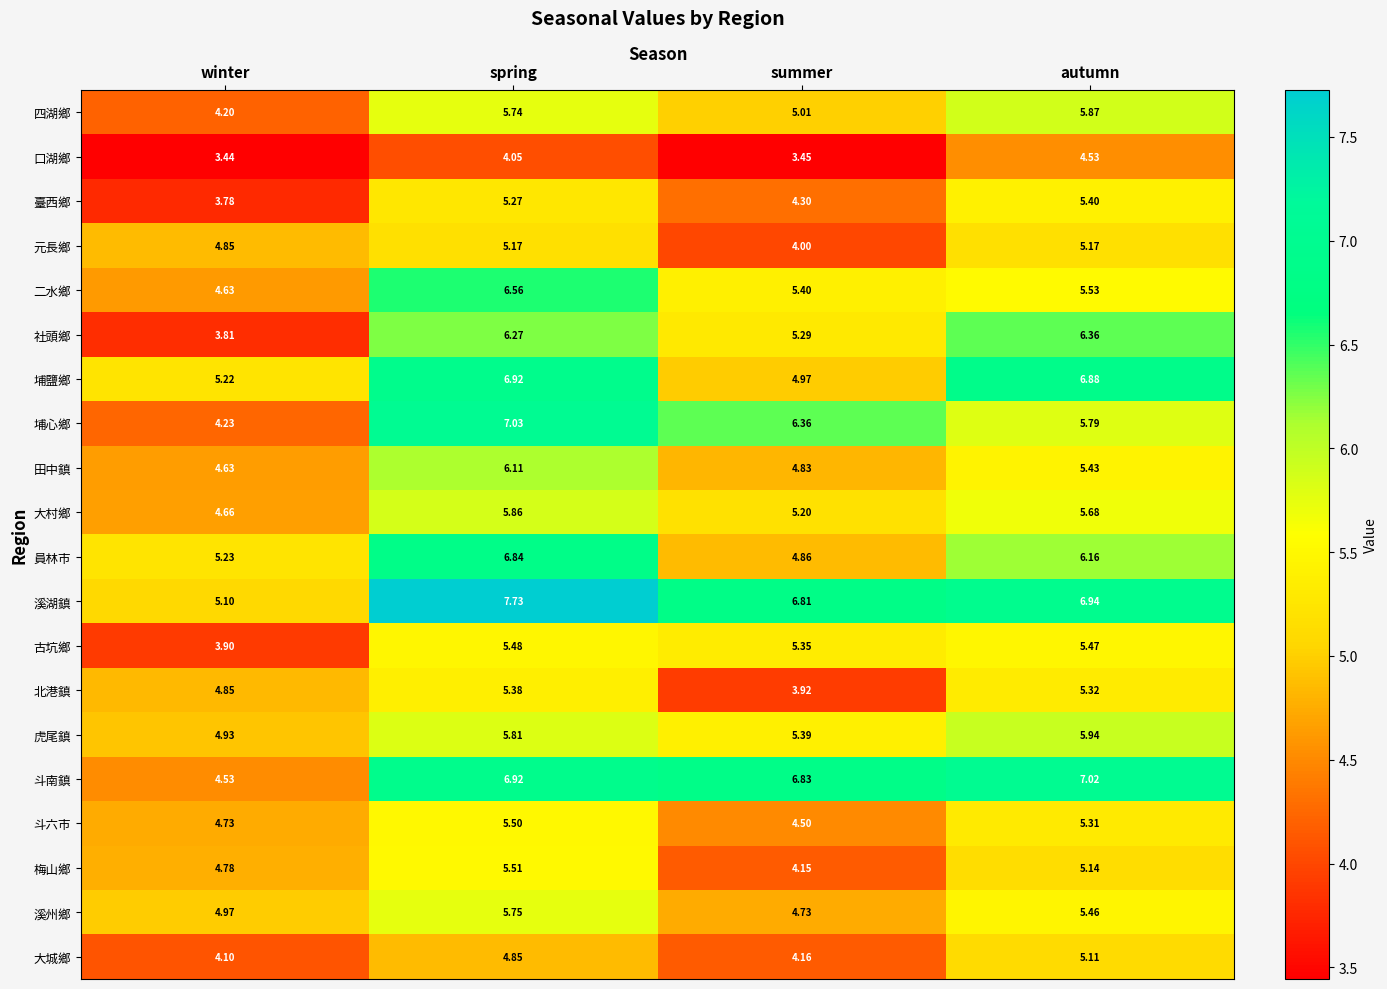

How many series are shown in this chart?

20